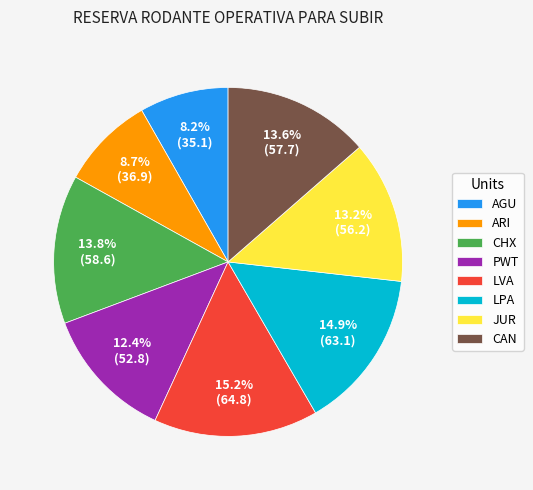

True or false: PWT accounts for 12% of the total.

True